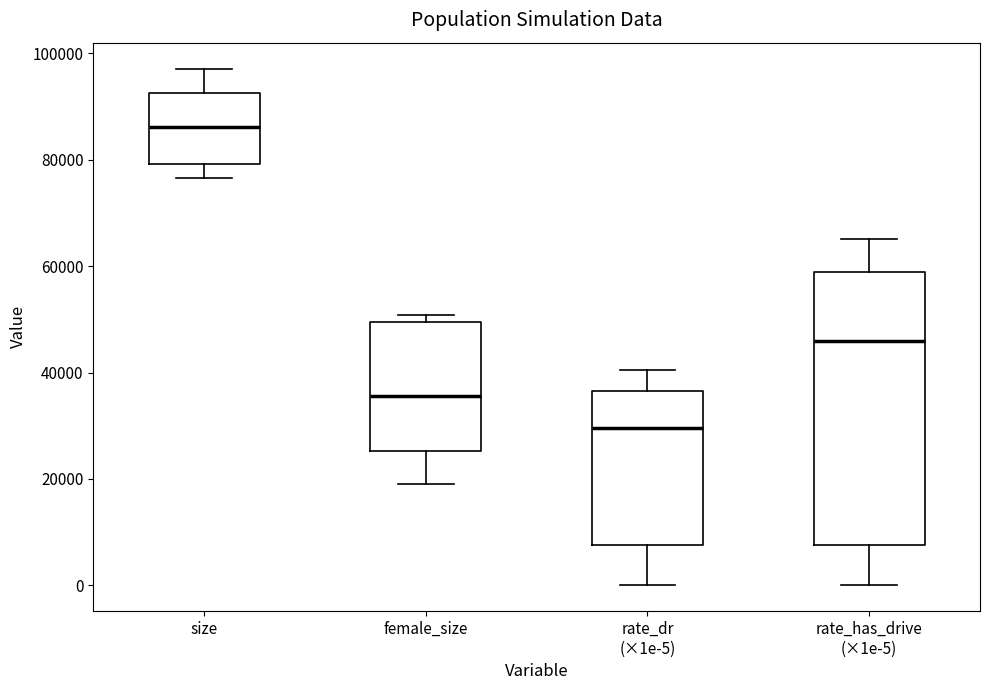

Where does the lower whisker of the box for size end on the y-axis? The values are not printed on the chart, so give them approximately, as read against the axis.

76000